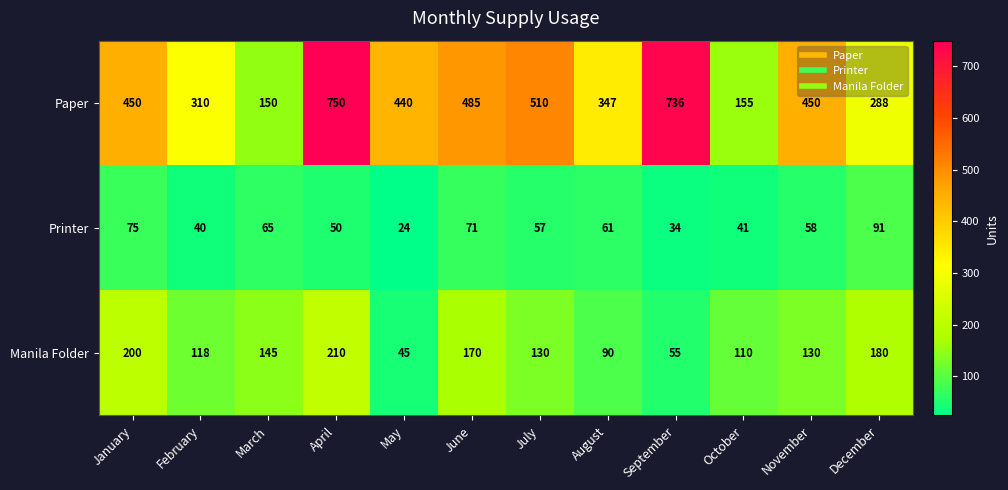

What is the average value of the Printer series?

56